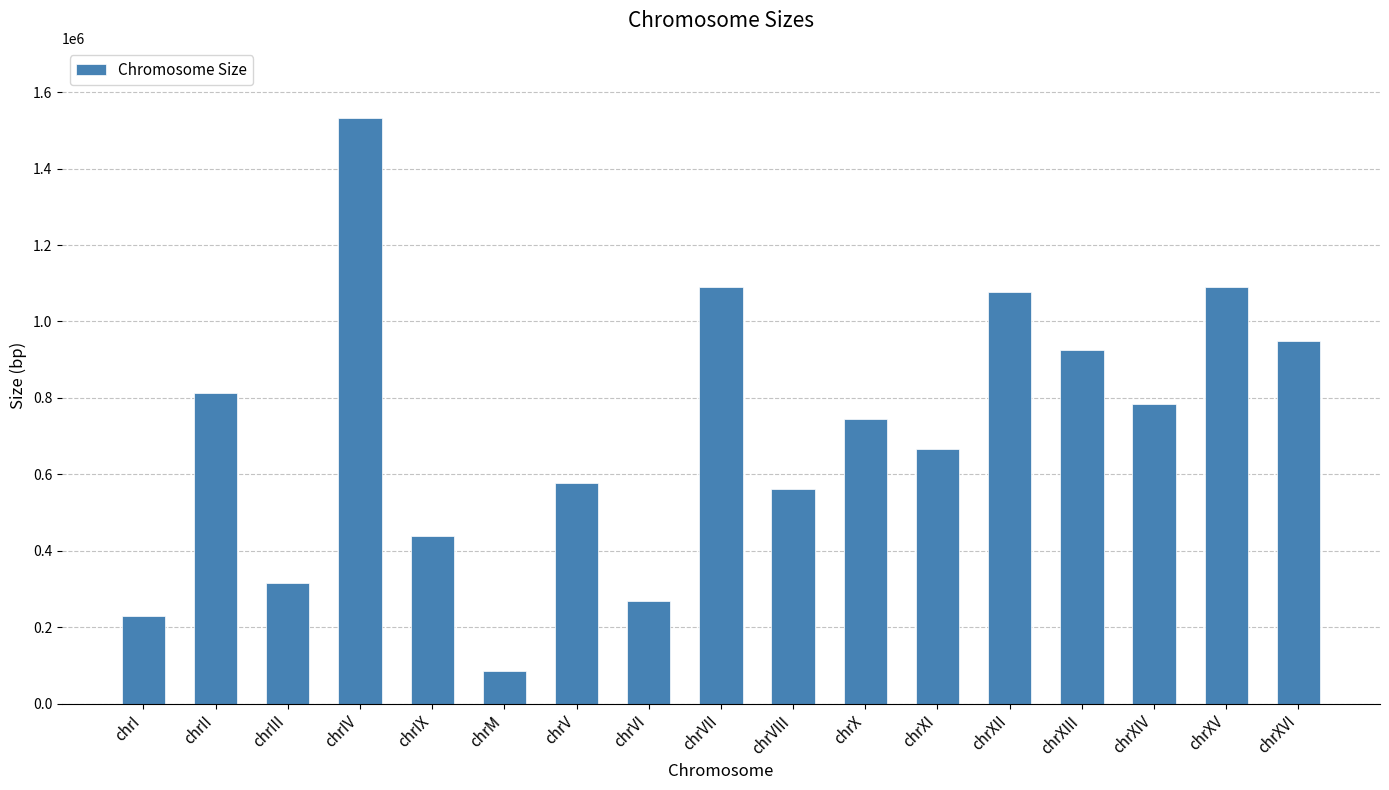

Approximately how many times larger is the value at chrII compared to chrV?

1.4